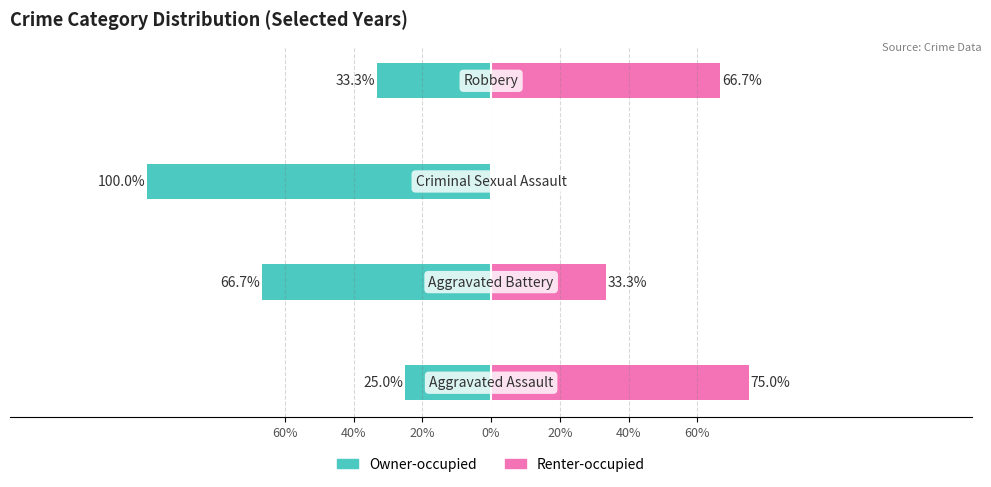

How many data points does each series have?

4